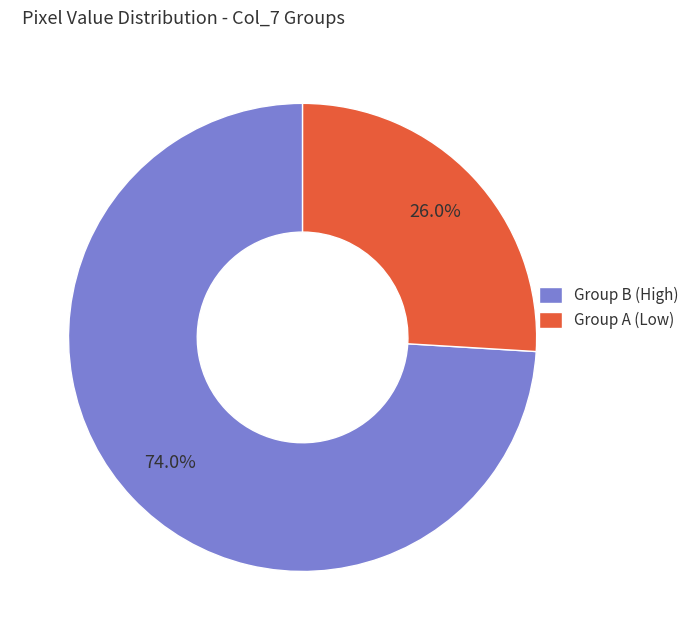

What is the majority slice?

Group B (High)